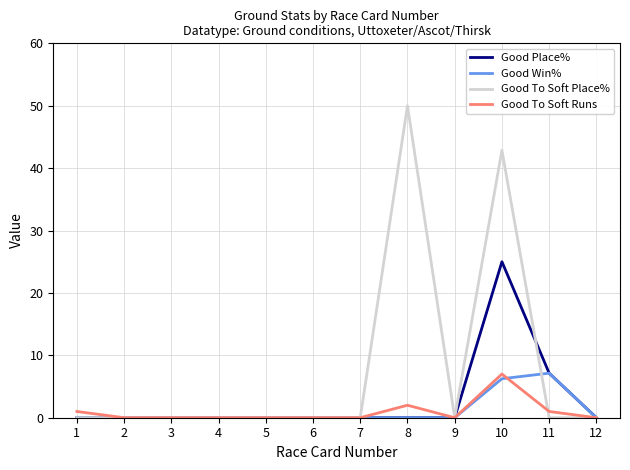

Which series has the largest range (max minus min)?

Good To Soft Place%